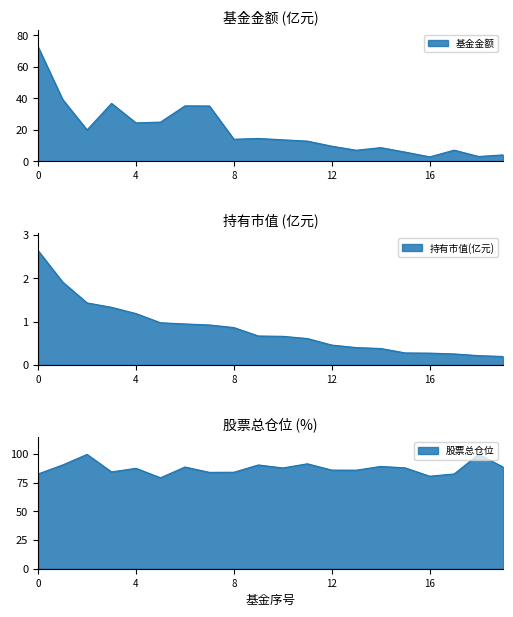

What is the value of the 股票总仓位 point at the 8th from the left?

84.0